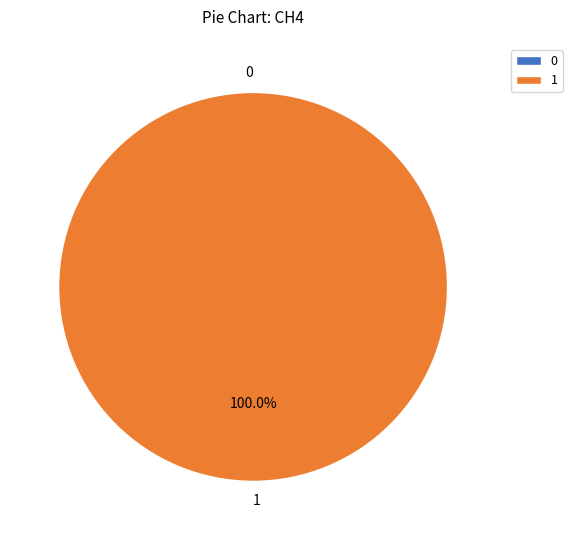

To the nearest percent, what is the difference between the 1 and 0 slice percentages?

100%